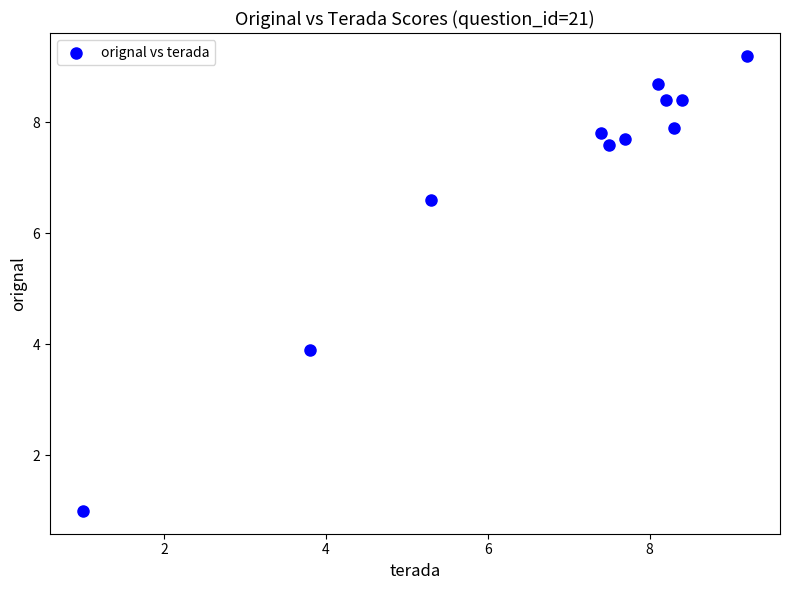

What is the range of Y values (max minus min)?

8.2